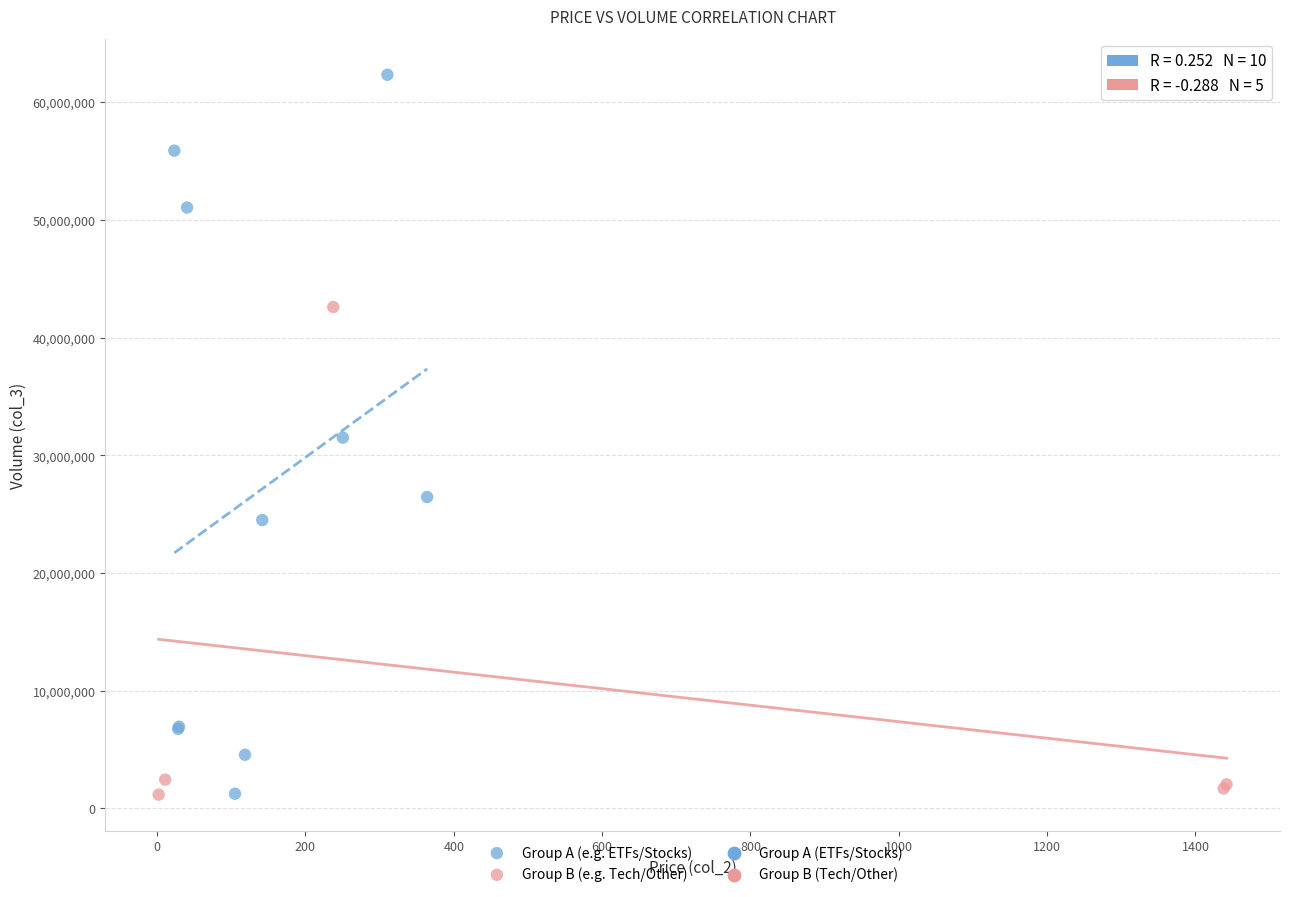

Which series contains the highest Y value?

Group A (e.g. ETFs/Stocks)